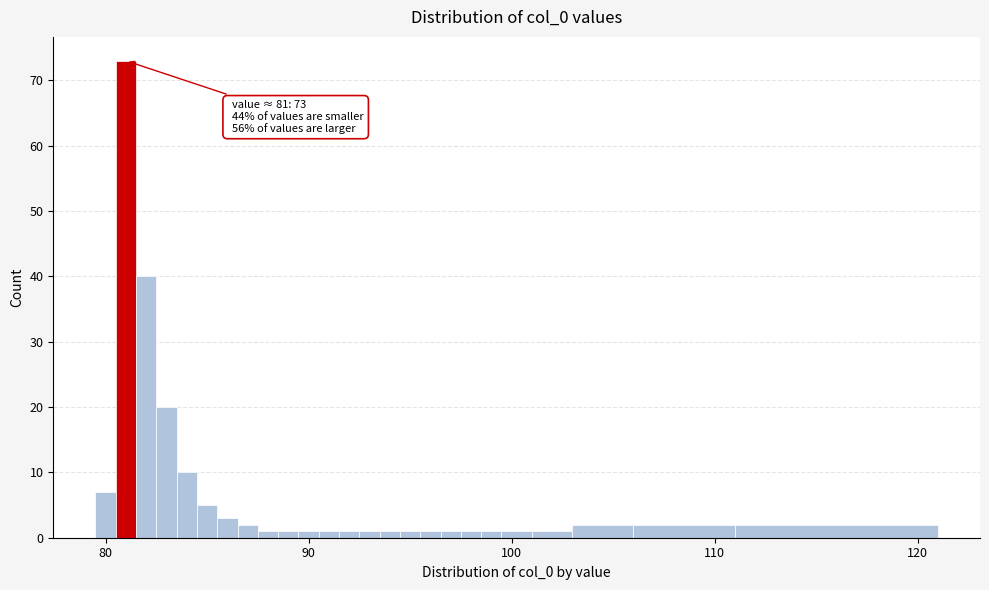

Read against the x-axis, roughly where is the centre of the tallest bar?

81